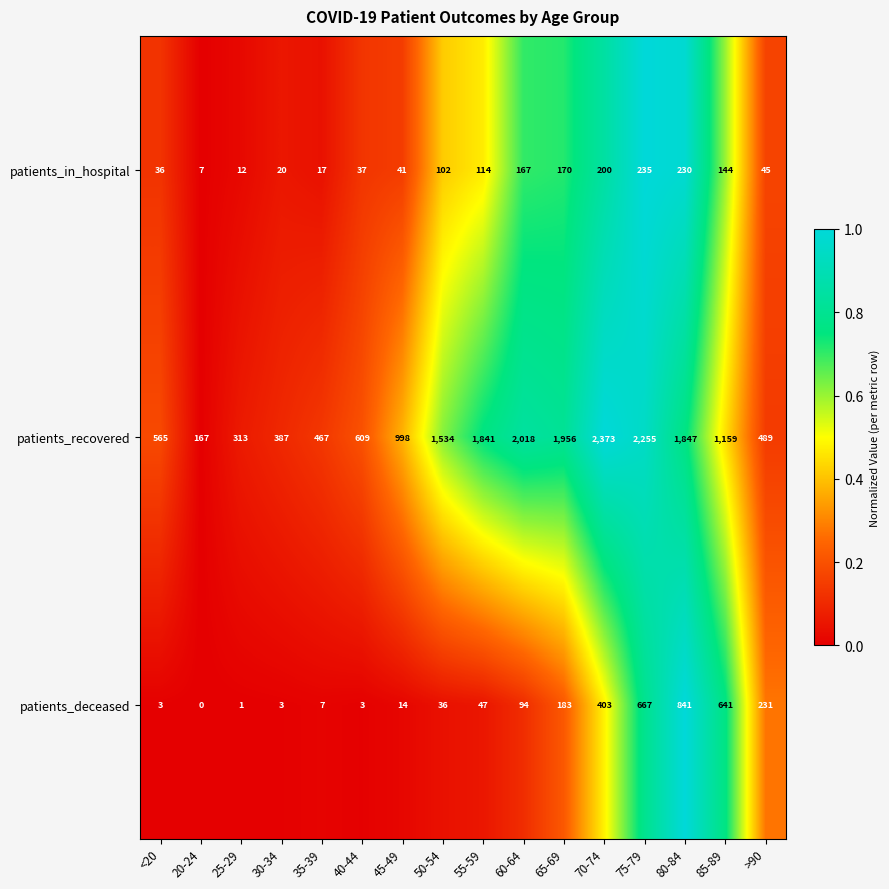

Is the value of patients_in_hospital at 50-54 greater than the value of patients_recovered at 85-89?

No